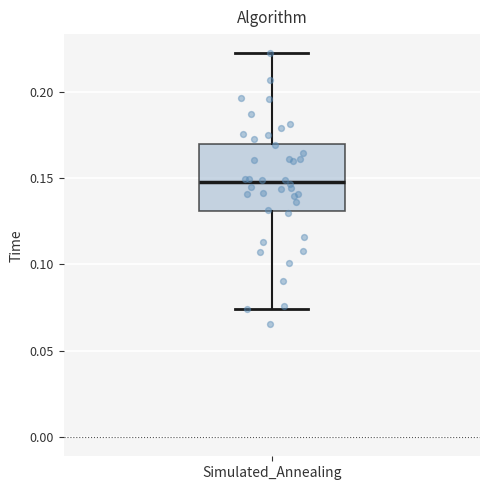

Where is the upper edge of the box for Simulated_Annealing on the y-axis? The values are not printed on the chart, so give them approximately, as read against the axis.

0.170